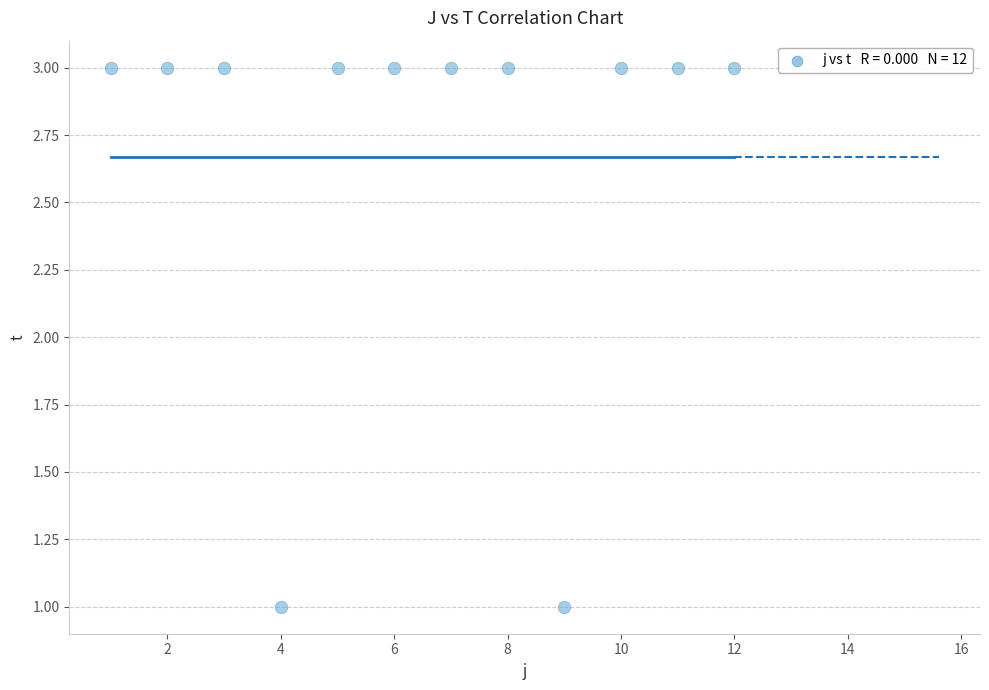

What is the range of X values (max minus min)?

11